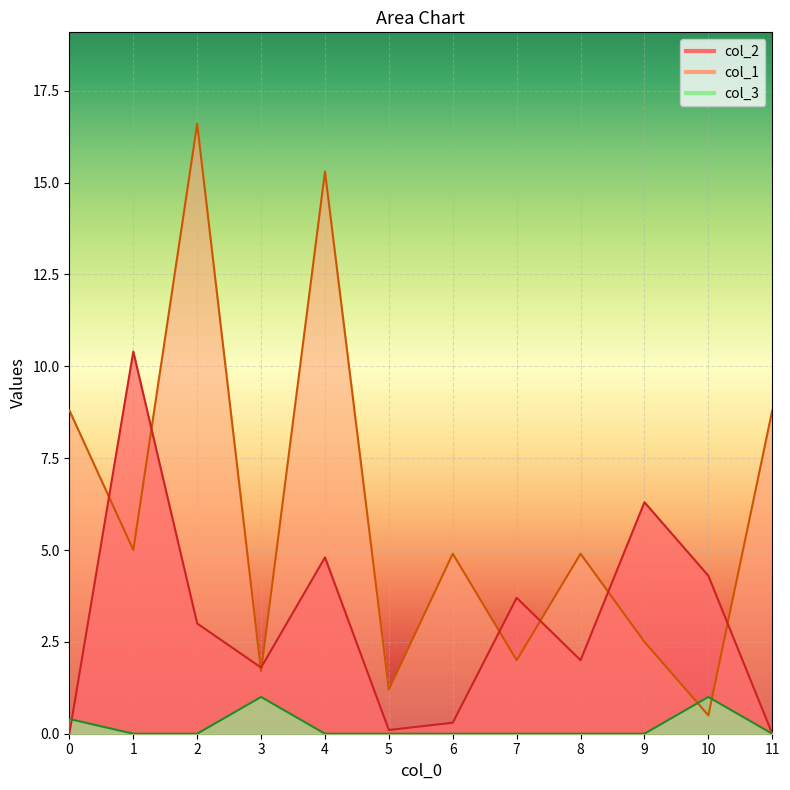

Reading right to left, list all the values displayed in this chart.

col_2: 0.0	4.3	6.3	2.0	3.7	0.3	0.1	4.8	1.8	3.0	10.4	0.0
col_1: 8.8	0.5	2.5	4.9	2.0	4.9	1.2	15.3	1.7	16.6	5.0	8.8
col_3: 0.0	1.0	0.0	0.0	0.0	0.0	0.0	0.0	1.0	0.0	0.0	0.4